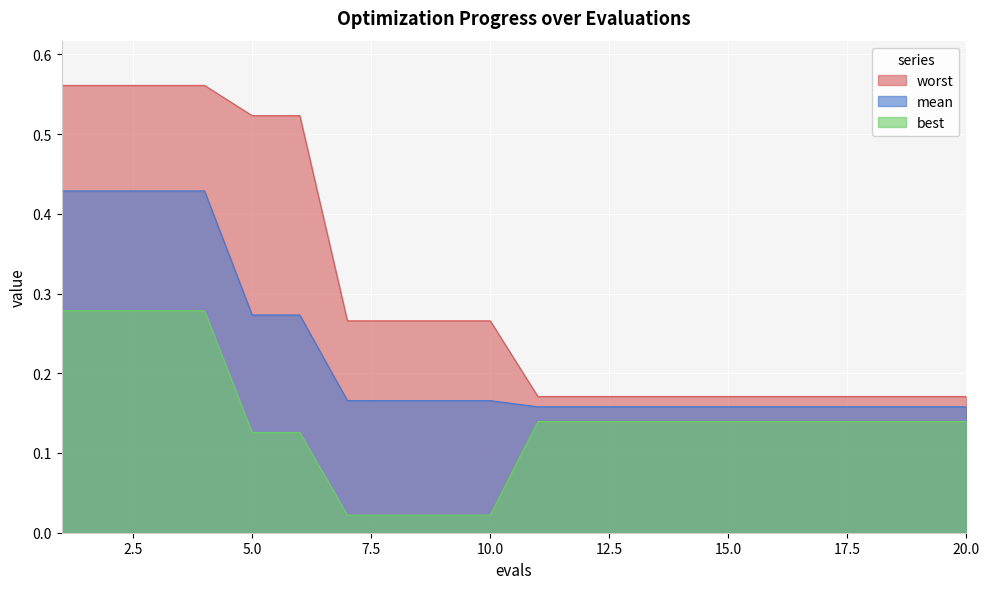

What is the total value across all series at 3?

1.3